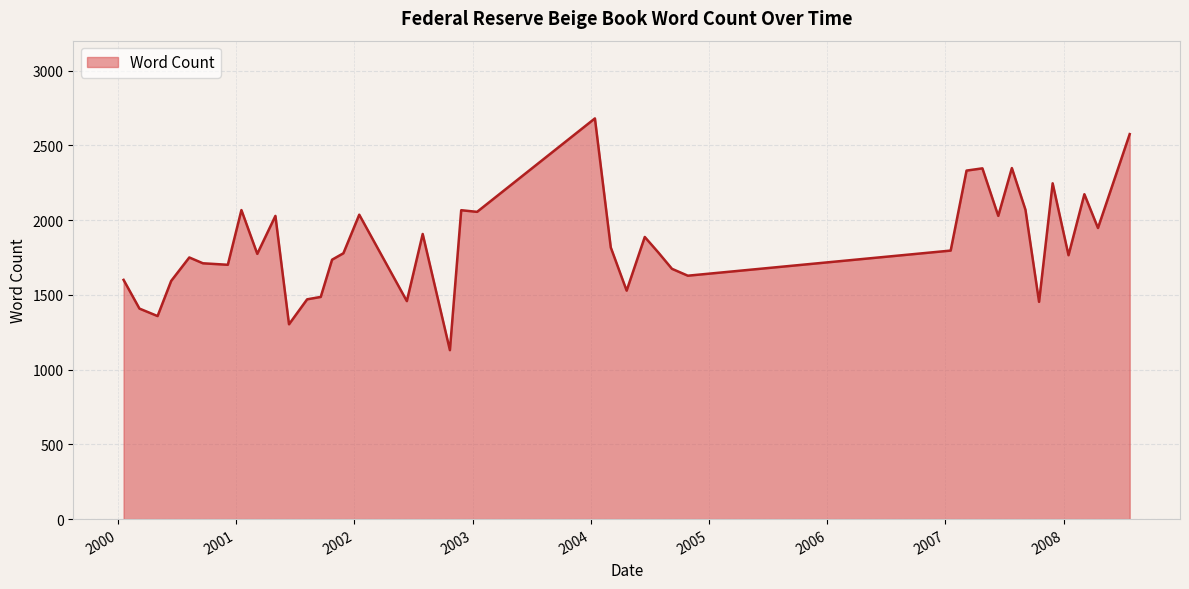

What is the maximum value shown in the chart?

2680